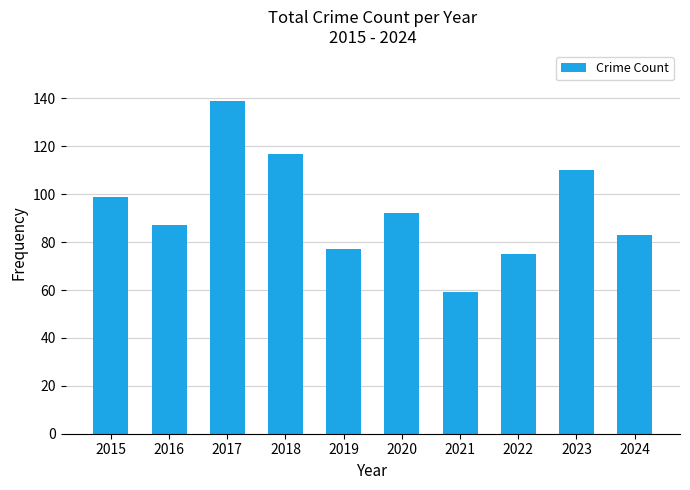

Rank the categories by value from lowest to highest.

2021, 2022, 2019, 2024, 2016, 2020, 2015, 2023, 2018, 2017